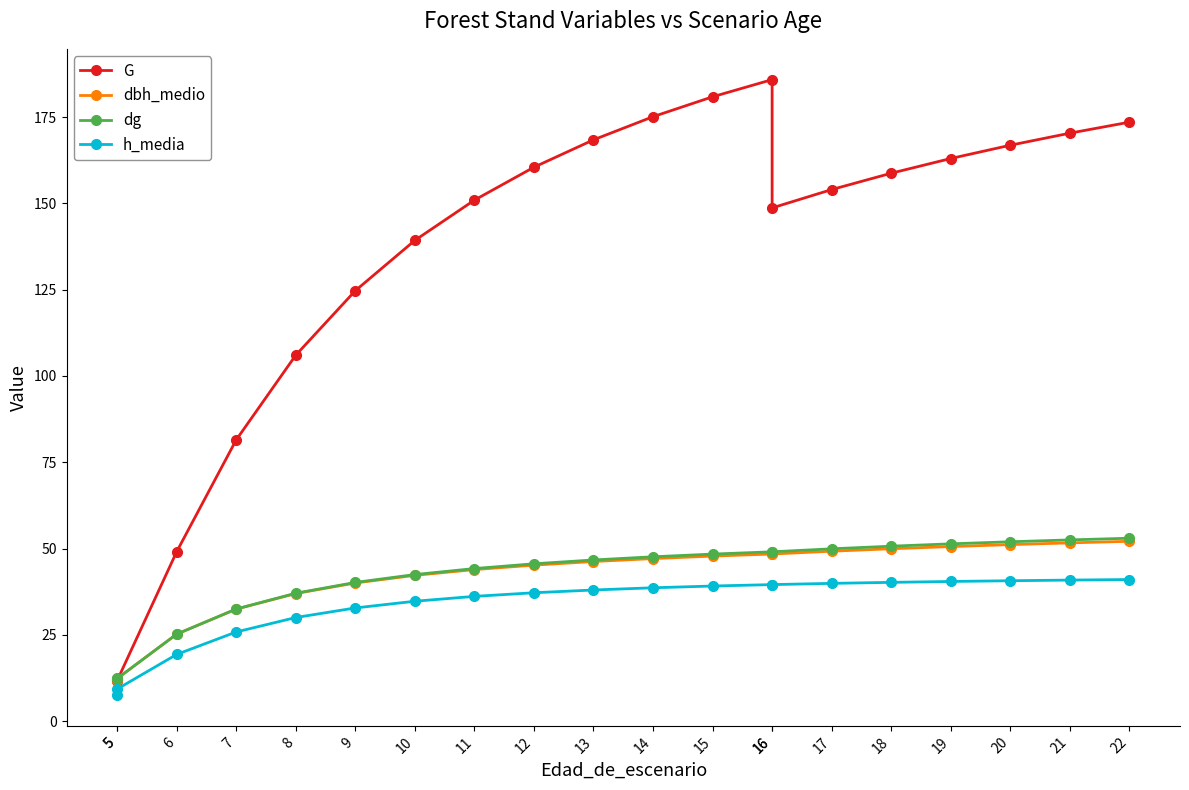

What is the value of the h_media point at the 5th from the left?

30.0